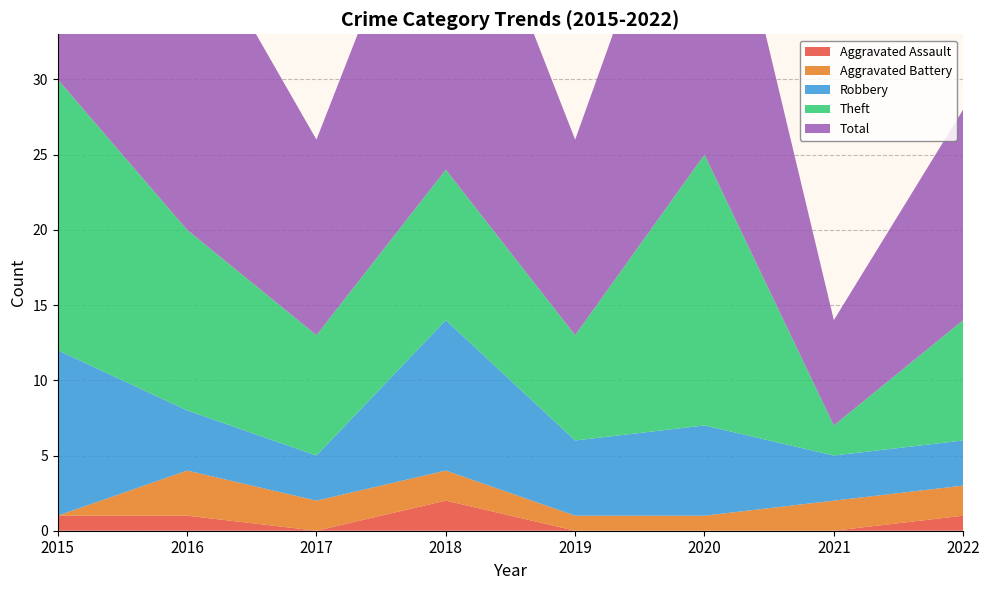

Reading right to left, extract all data points from this chart.

Aggravated Assault: 1	0	0	0	2	0	1	1
Aggravated Battery: 2	2	1	1	2	2	3	0
Robbery: 3	3	6	5	10	3	4	11
Theft: 8	2	18	7	10	8	12	18
Total: 14	7	25	13	24	13	21	30